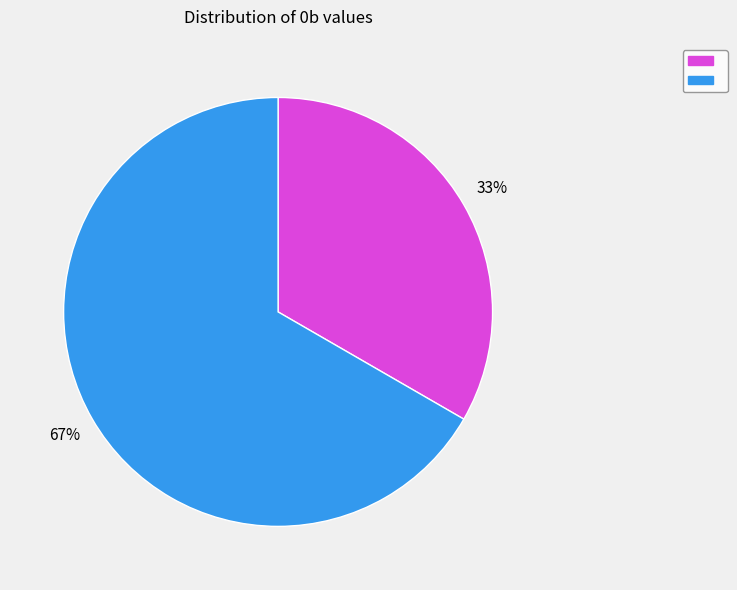

To the nearest percent, what is the average slice percentage?

50%